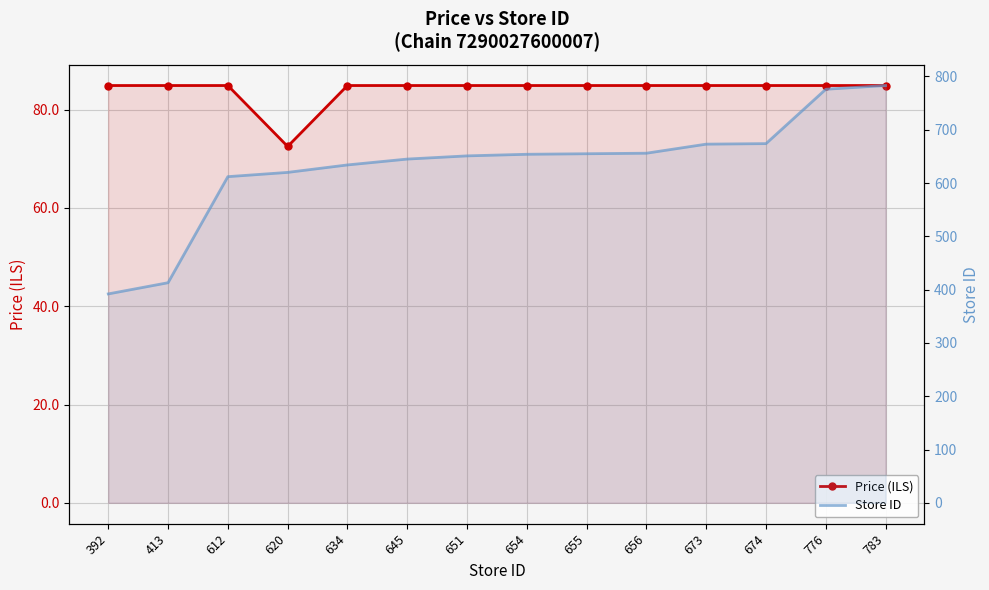

True or false: Store ID and Price (ILS) intersect in this chart.

False